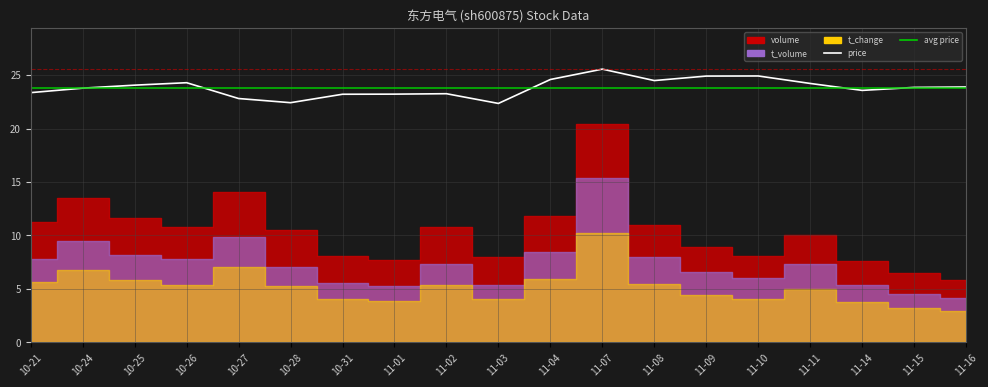

The chart shows a value of 24.9 at 11-10. True or false?

True